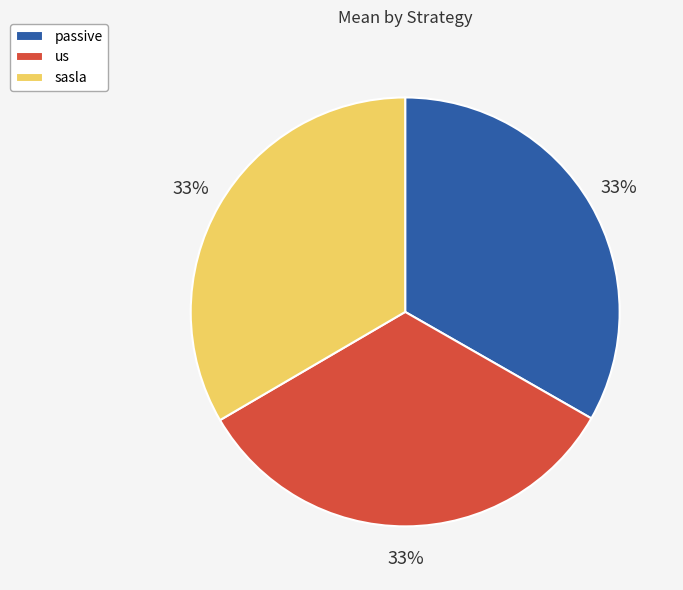

Do passive and us together represent more than half of the pie?

Yes